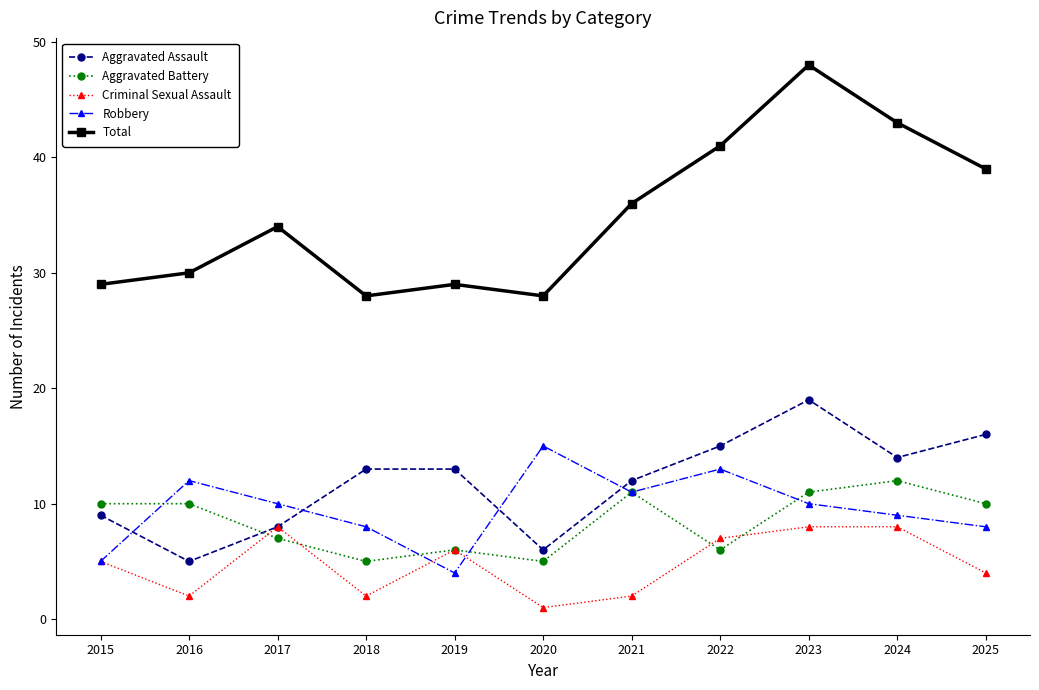

What is the value of the Total point at the 3rd from the left?

34